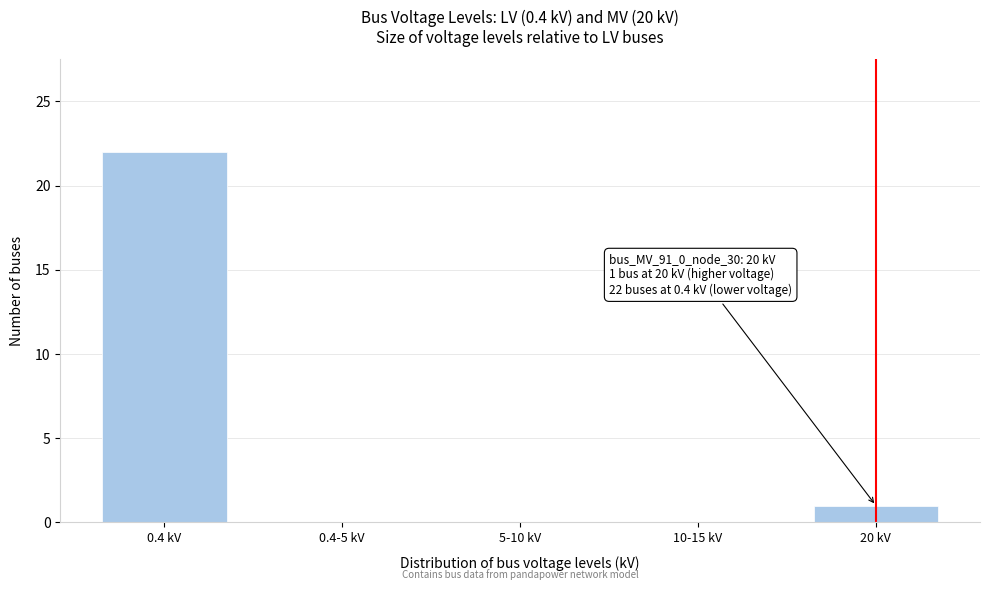

Reading right to left, what are all the values shown in this chart?

20 kV=1	10-15 kV=0	5-10 kV=0	0.4-5 kV=0	0.4 kV=22